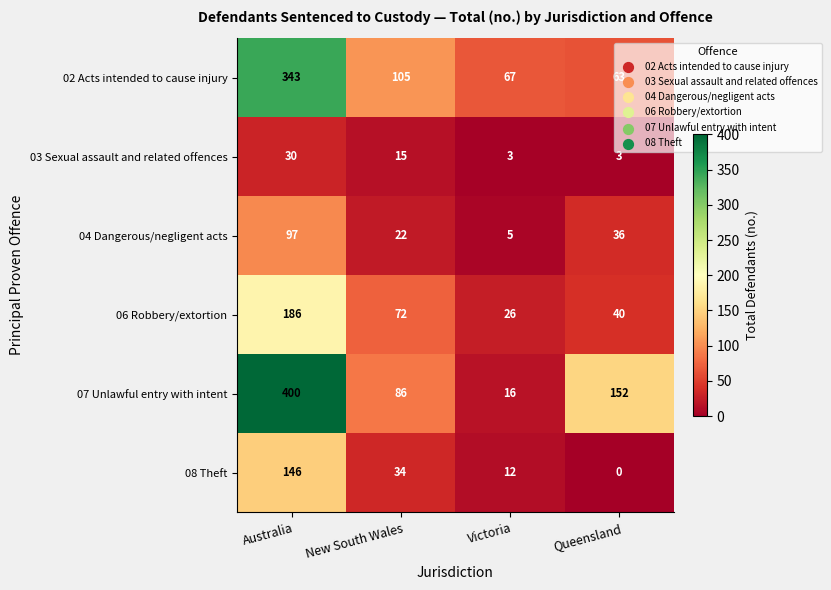

At which category does the chart reach its peak across all series?

Australia